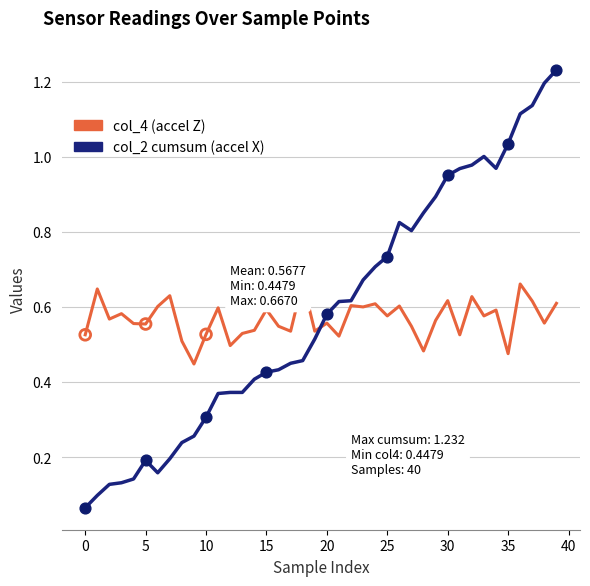

Which series has the largest range (max minus min)?

col_2 cumsum (accel X)